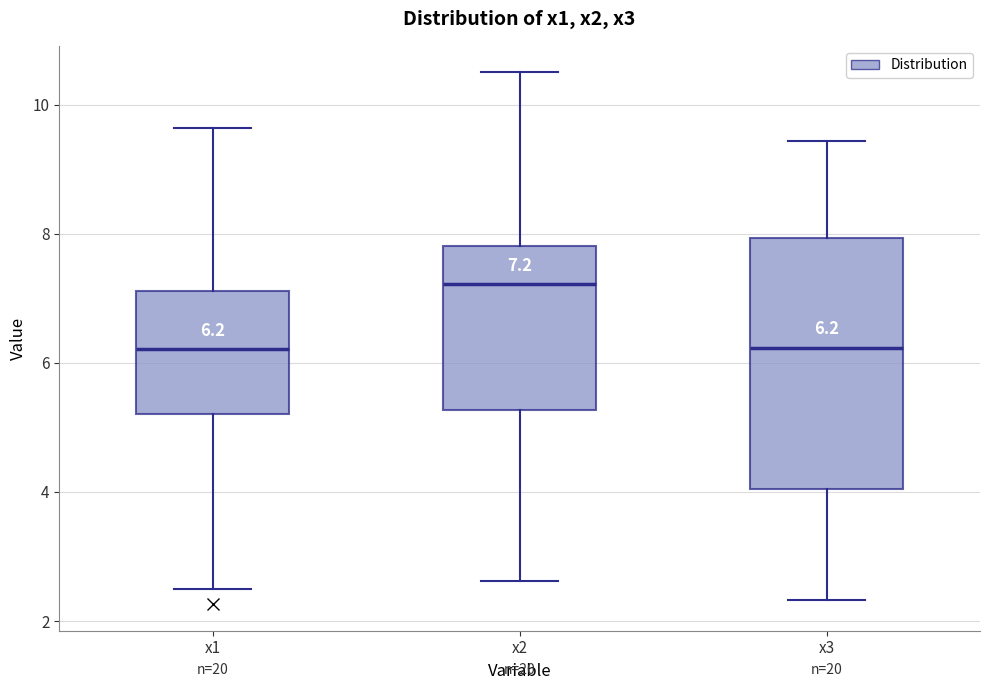

Comparing the boxes themselves (not the whiskers), which one is the tallest?

x3